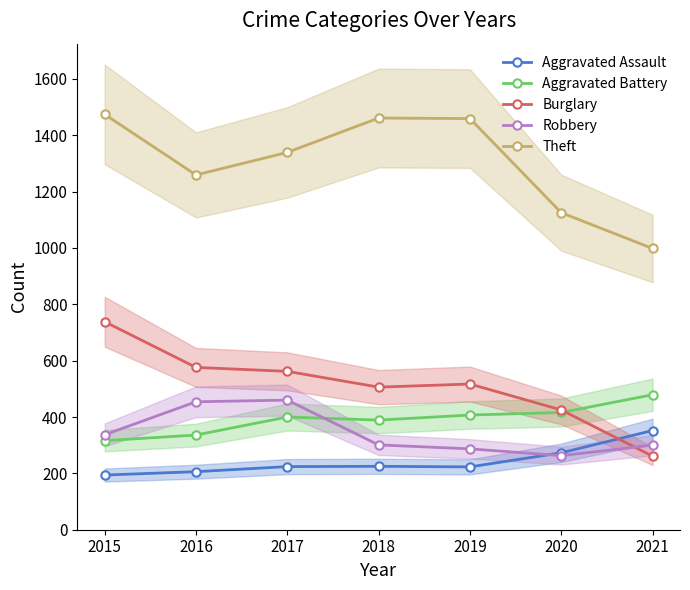

Between which two adjacent categories do Aggravated Battery and Robbery first intersect?

2017 and 2018